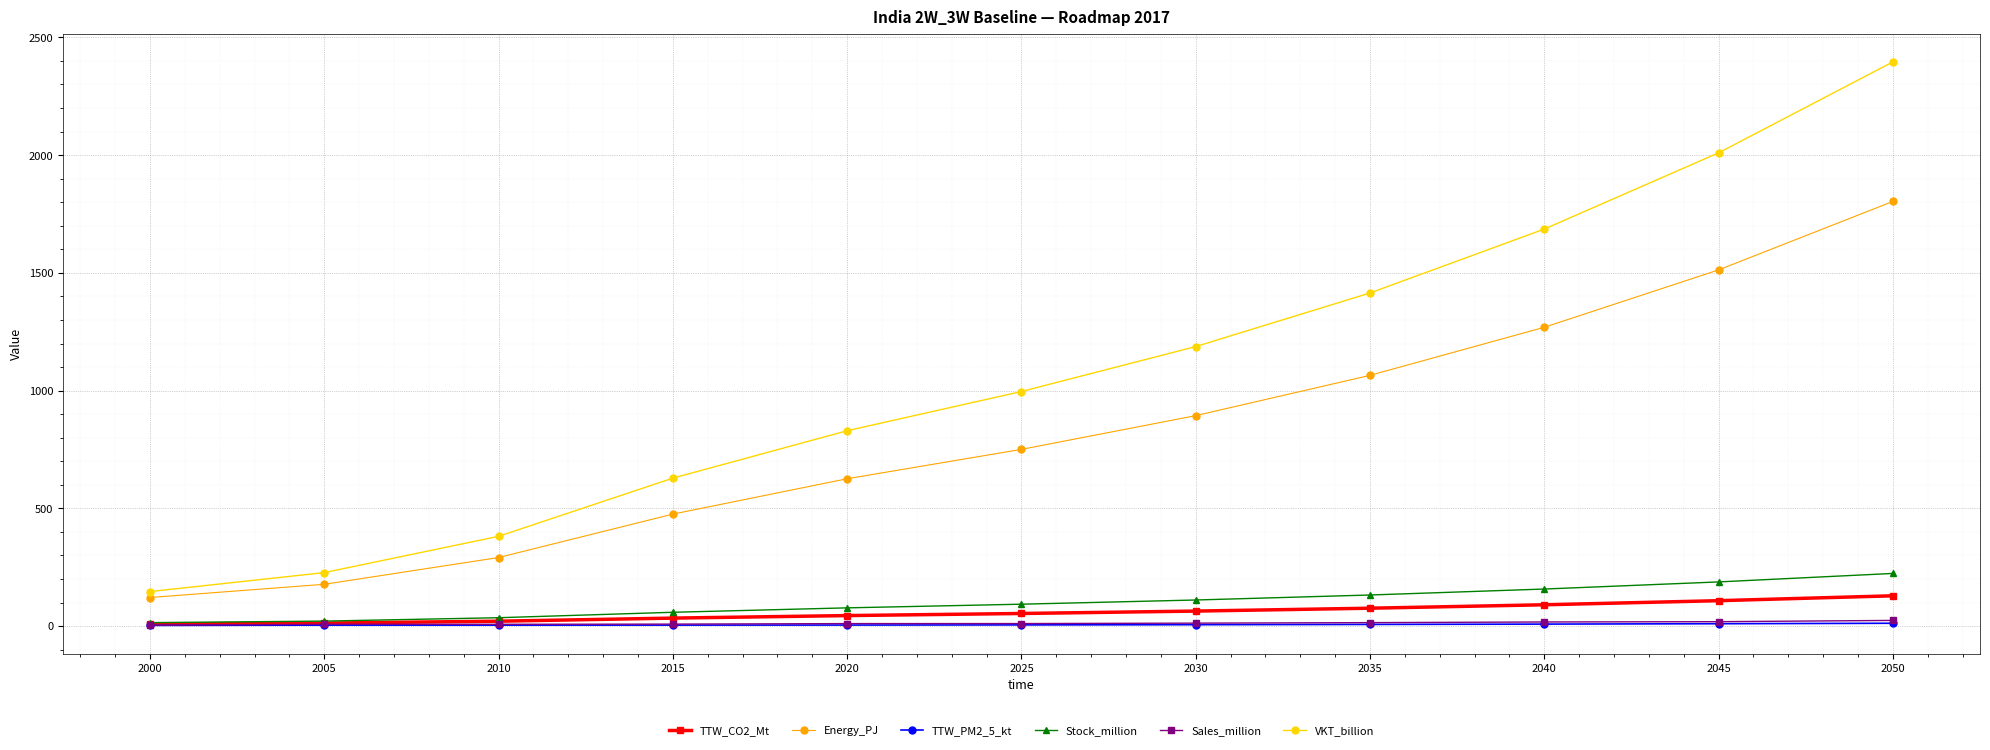

What is the maximum value for VKT_billion?

2395.9